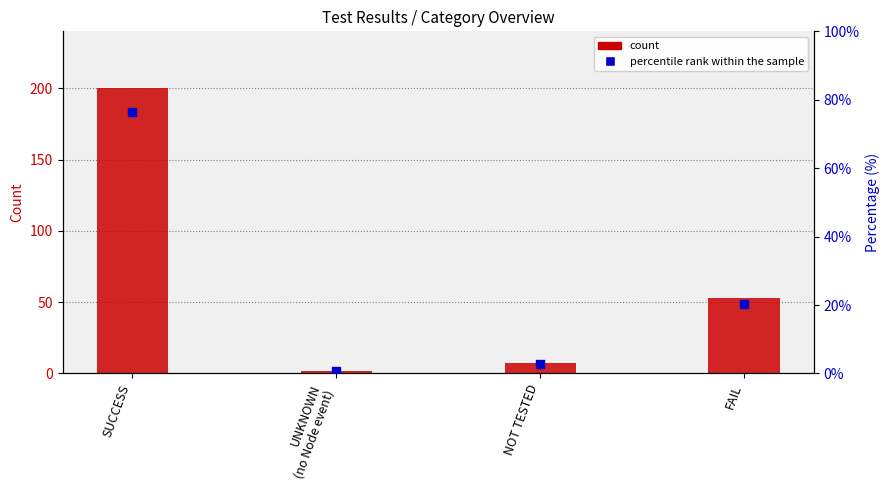

Which series has the widest spread of Y values?

count